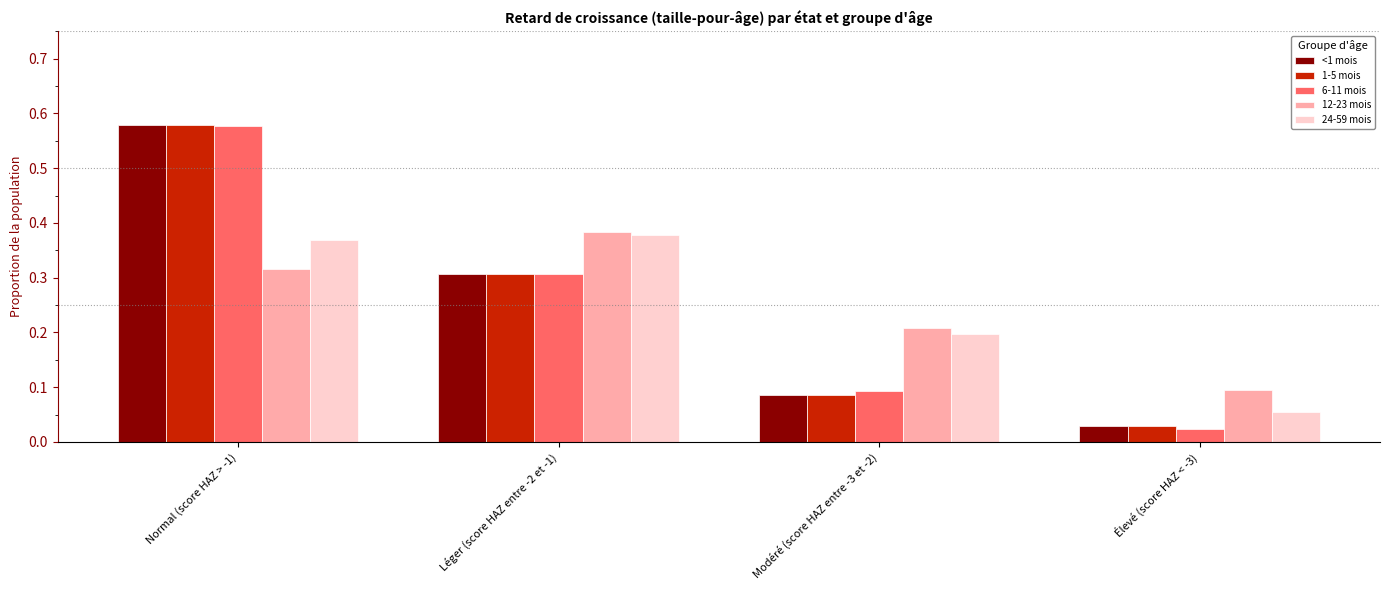

Is the value of 6-11 mois at Normal (score HAZ > -1) greater than the value of 12-23 mois at Élevé (score HAZ < -3)?

Yes